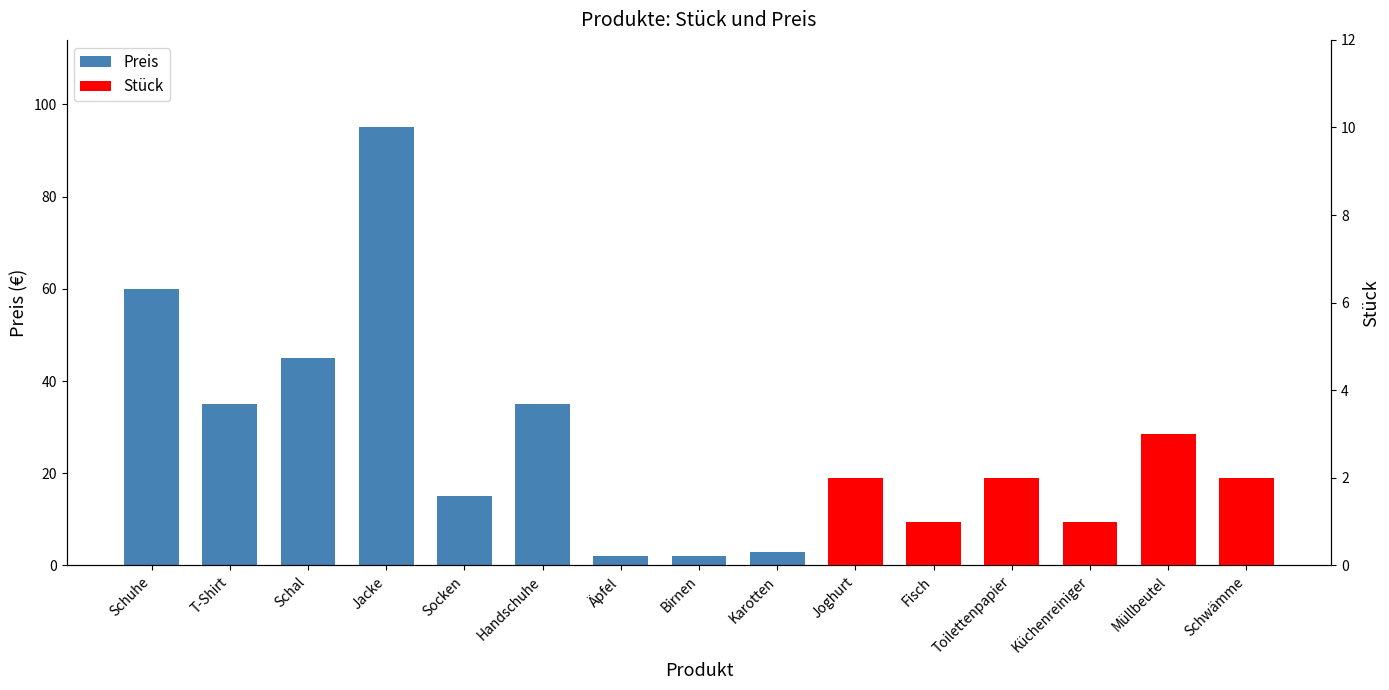

List the labels in order of value, largest first.

Jacke, Schuhe, Schal, T-Shirt, Handschuhe, Socken, Fisch, Toilettenpapier, Karotten, Äpfel, Birnen, Joghurt, Küchenreiniger, Schwämme, Müllbeutel